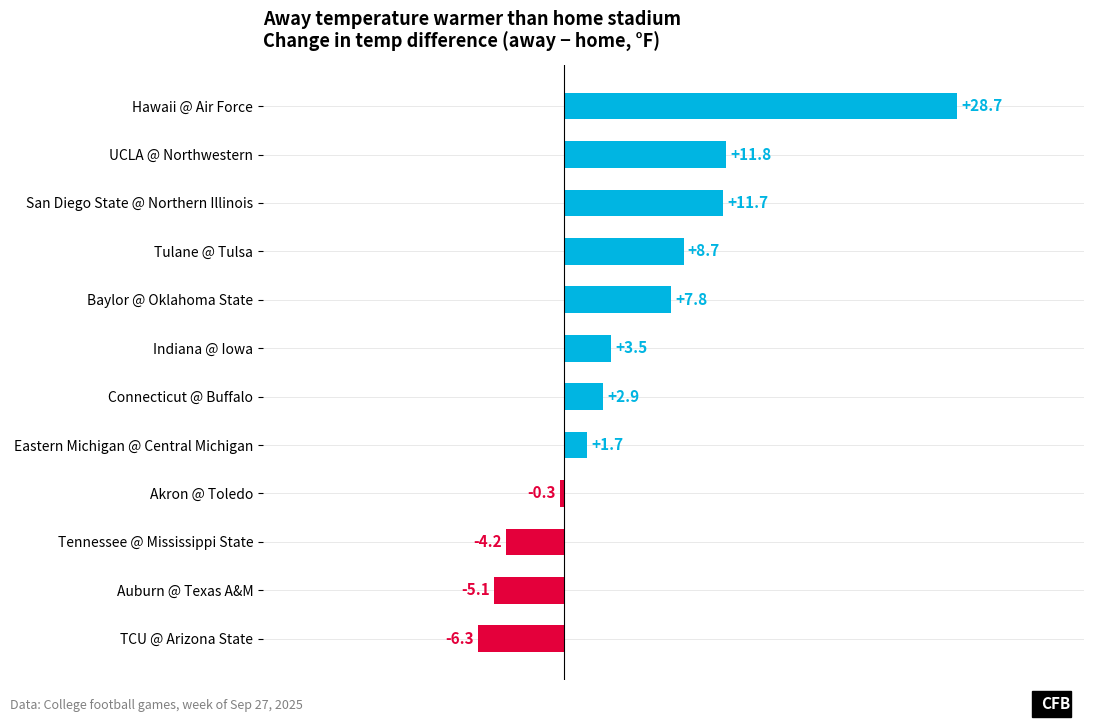

What is the difference between the maximum and minimum values?

35.0